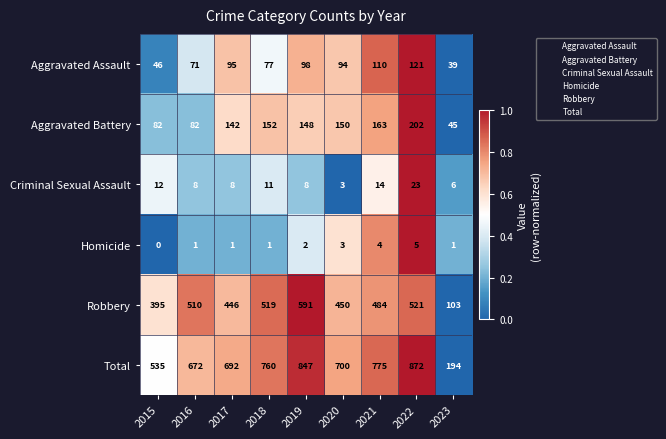

List the series in order of their peak value, lowest first.

Homicide, Criminal Sexual Assault, Aggravated Assault, Aggravated Battery, Robbery, Total